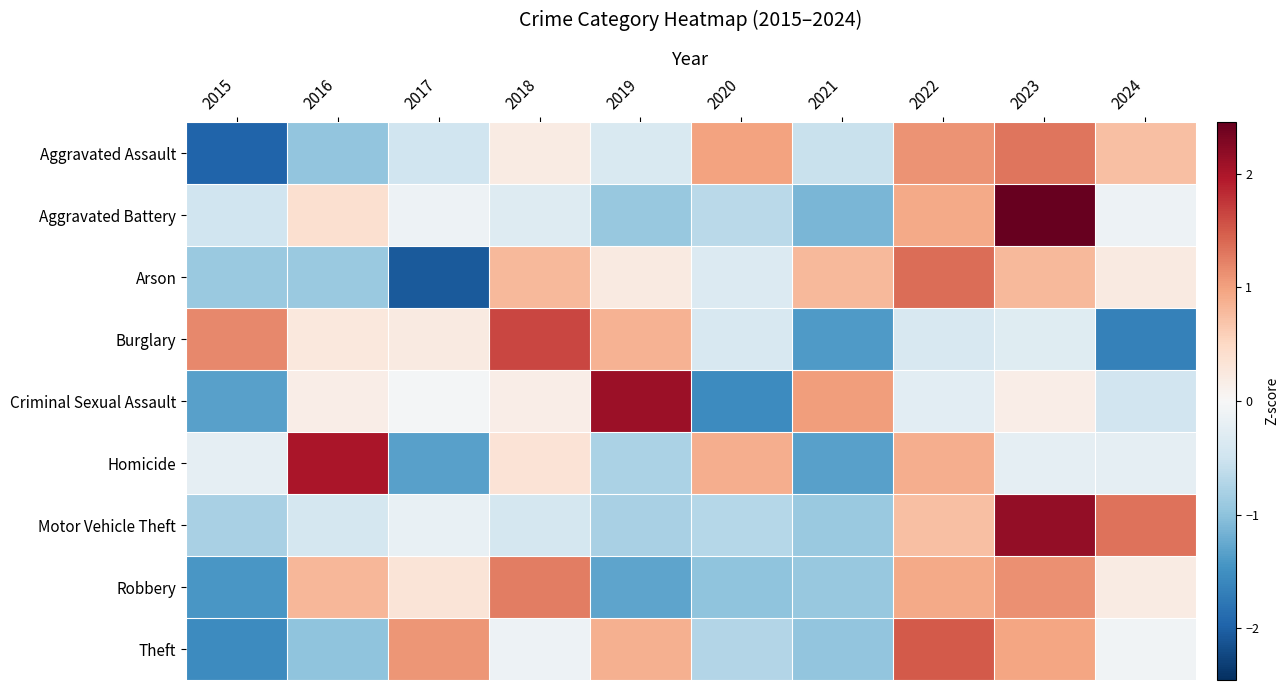

At which category does the chart reach its minimum across all series?

2017